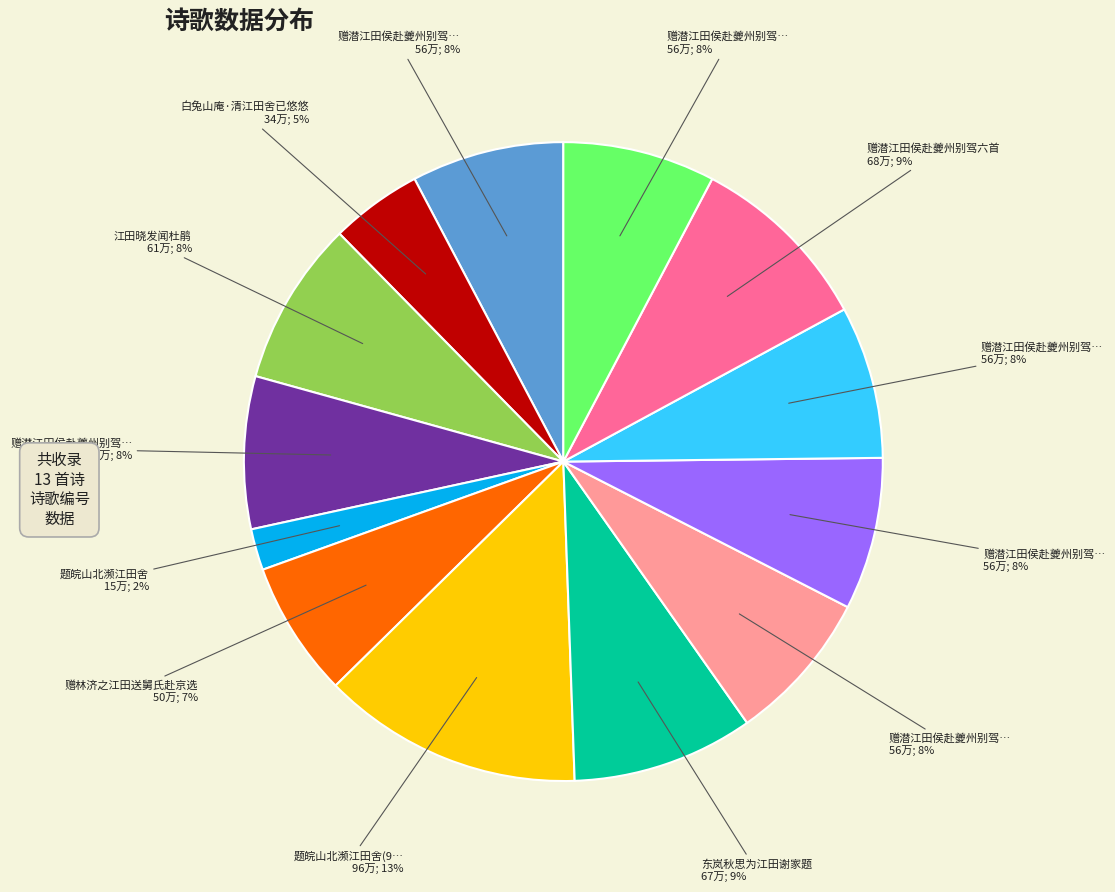

Does any single category account for the majority?

No